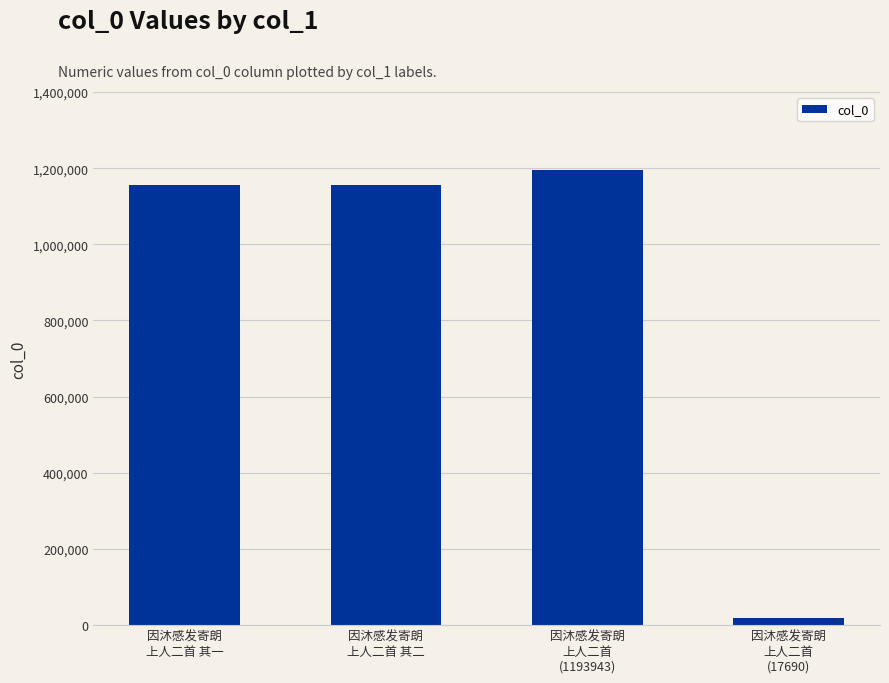

How many values are below 1157098?

2